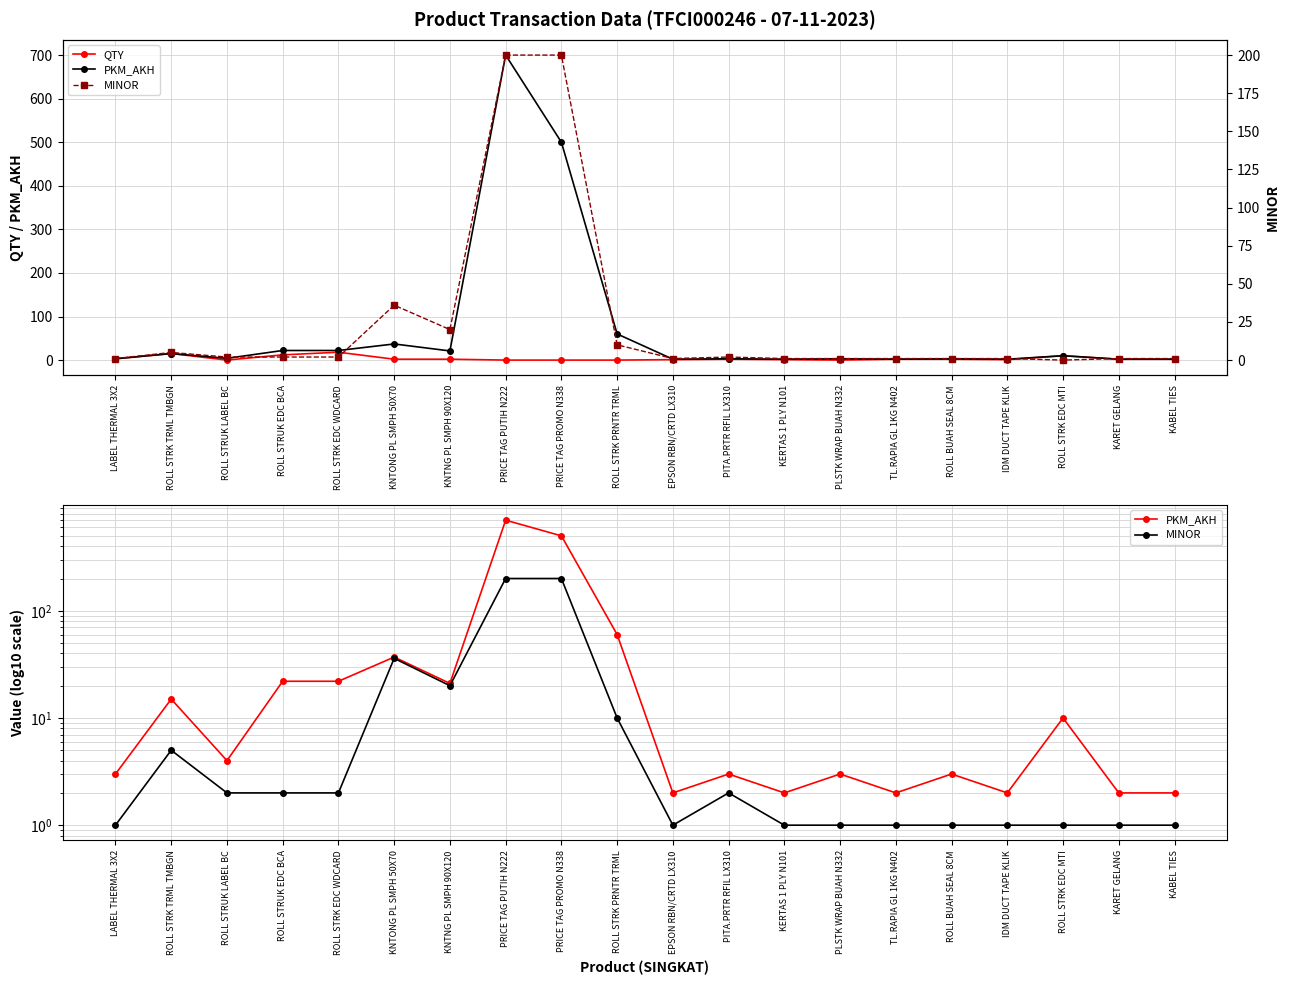

The value of QTY at PLSTK WRAP BUAH N332 is -7. True or false?

False